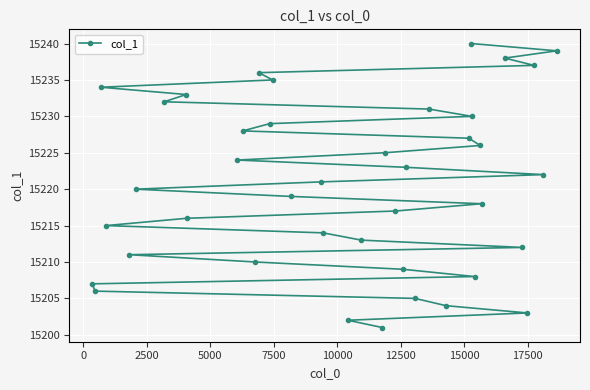

What is the minimum value shown in the chart?

15201